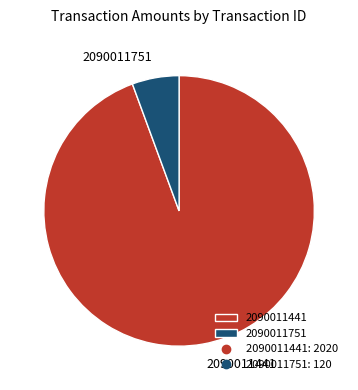

Is it true that 2090011751 is 6% of the pie?

True